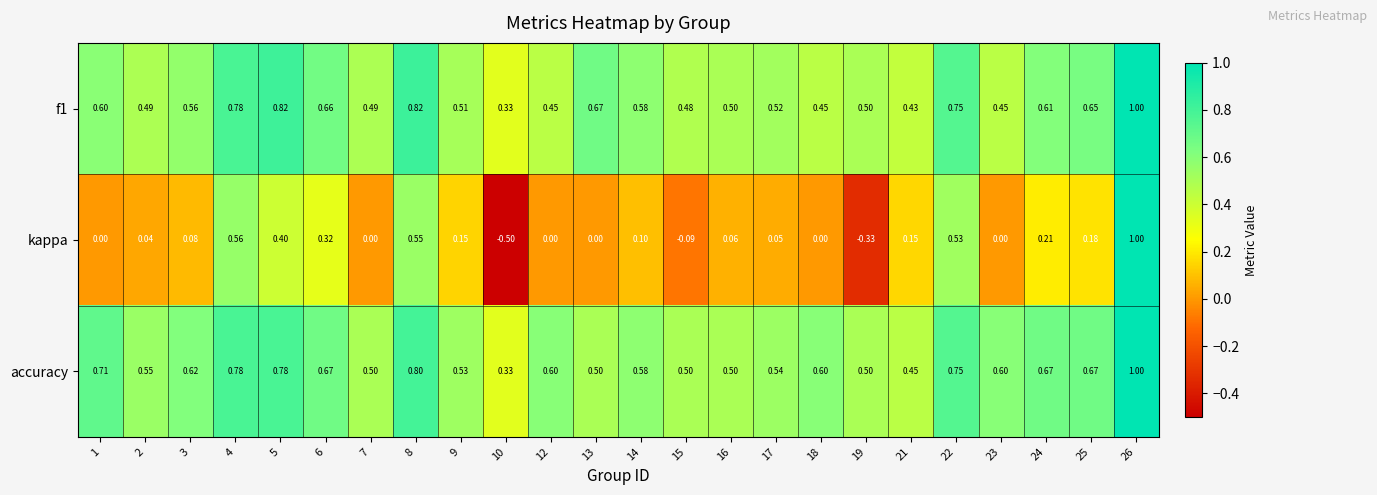

Which series has the largest range (max minus min)?

kappa